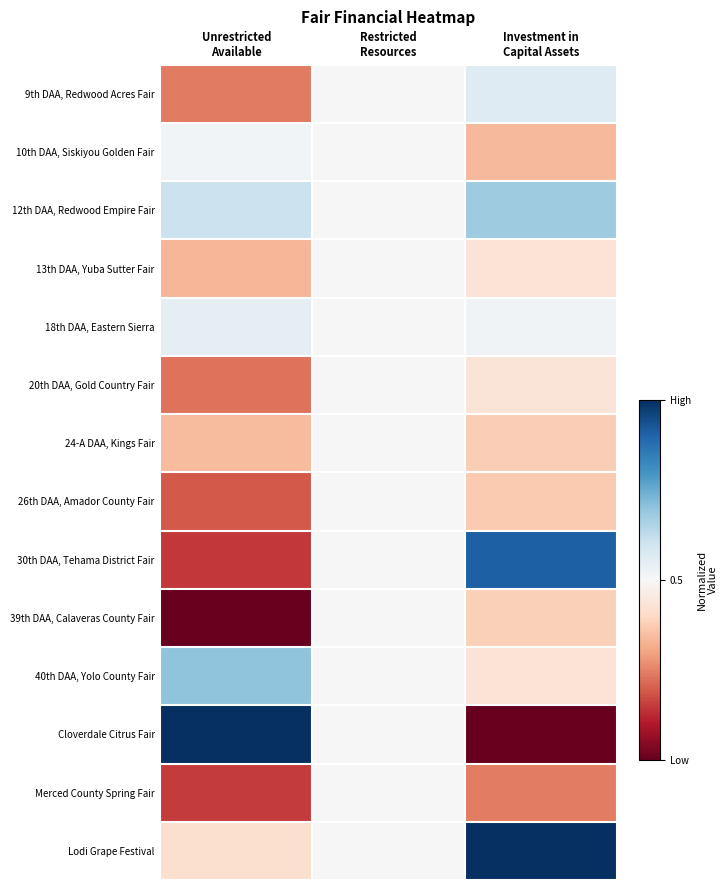

Reading left to right, extract all data points from this chart.

9th DAA, Redwood Acres Fair: Unrestricted
Available=0.2	Restricted
Resources=0.5	Investment in
Capital Assets=0.6
10th DAA, Siskiyou Golden Fair: Unrestricted
Available=0.5	Restricted
Resources=0.5	Investment in
Capital Assets=0.3
12th DAA, Redwood Empire Fair: Unrestricted
Available=0.6	Restricted
Resources=0.5	Investment in
Capital Assets=0.7
13th DAA, Yuba Sutter Fair: Unrestricted
Available=0.3	Restricted
Resources=0.5	Investment in
Capital Assets=0.4
18th DAA, Eastern Sierra: Unrestricted
Available=0.5	Restricted
Resources=0.5	Investment in
Capital Assets=0.5
20th DAA, Gold Country Fair: Unrestricted
Available=0.2	Restricted
Resources=0.5	Investment in
Capital Assets=0.4
24-A DAA, Kings Fair: Unrestricted
Available=0.3	Restricted
Resources=0.5	Investment in
Capital Assets=0.4
26th DAA, Amador County Fair: Unrestricted
Available=0.2	Restricted
Resources=0.5	Investment in
Capital Assets=0.4
30th DAA, Tehama District Fair: Unrestricted
Available=0.1	Restricted
Resources=0.5	Investment in
Capital Assets=0.9
39th DAA, Calaveras County Fair: Unrestricted
Available=0.0	Restricted
Resources=0.5	Investment in
Capital Assets=0.4
40th DAA, Yolo County Fair: Unrestricted
Available=0.7	Restricted
Resources=0.5	Investment in
Capital Assets=0.4
Cloverdale Citrus Fair: Unrestricted
Available=1.0	Restricted
Resources=0.5	Investment in
Capital Assets=0.0
Merced County Spring Fair: Unrestricted
Available=0.2	Restricted
Resources=0.5	Investment in
Capital Assets=0.2
Lodi Grape Festival: Unrestricted
Available=0.4	Restricted
Resources=0.5	Investment in
Capital Assets=1.0